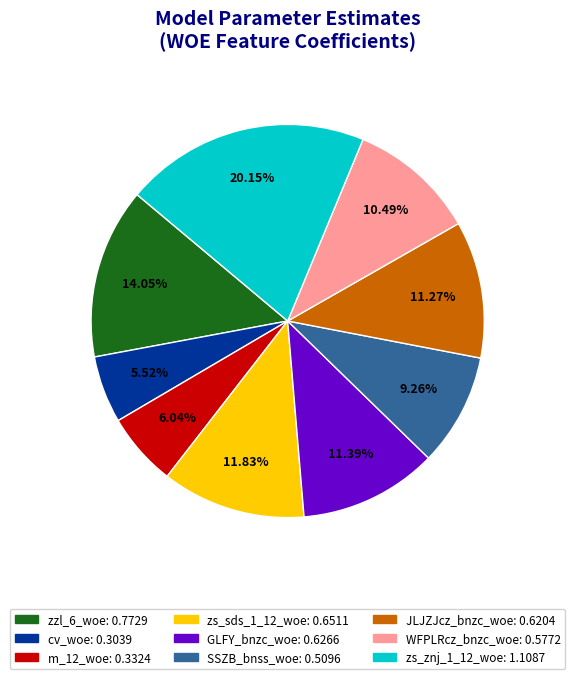

Between zs_sds_1_12_woe and zs_znj_1_12_woe, which is larger?

zs_znj_1_12_woe